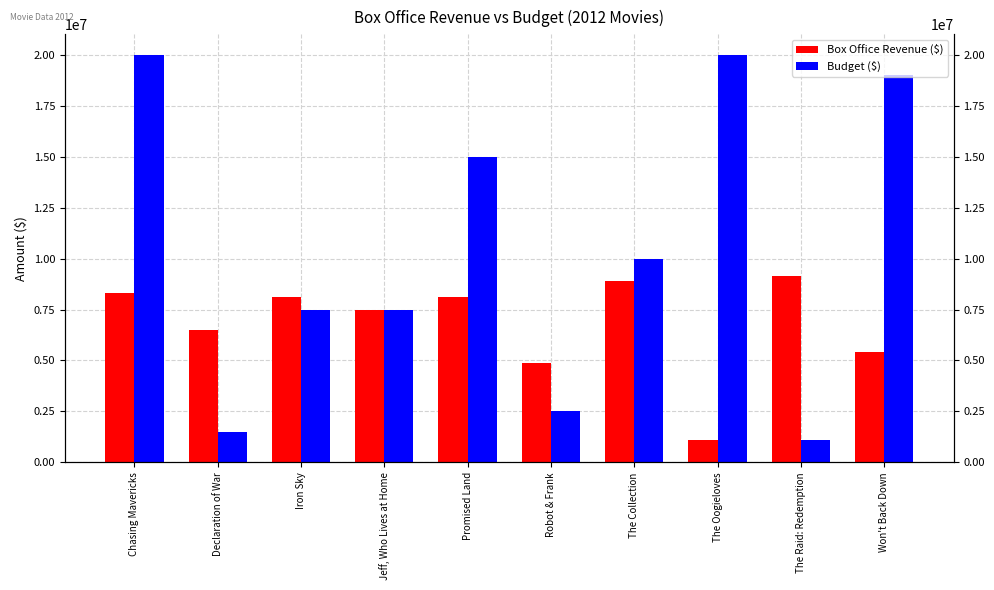

At how many categories does at least one series exceed 11843641?

4